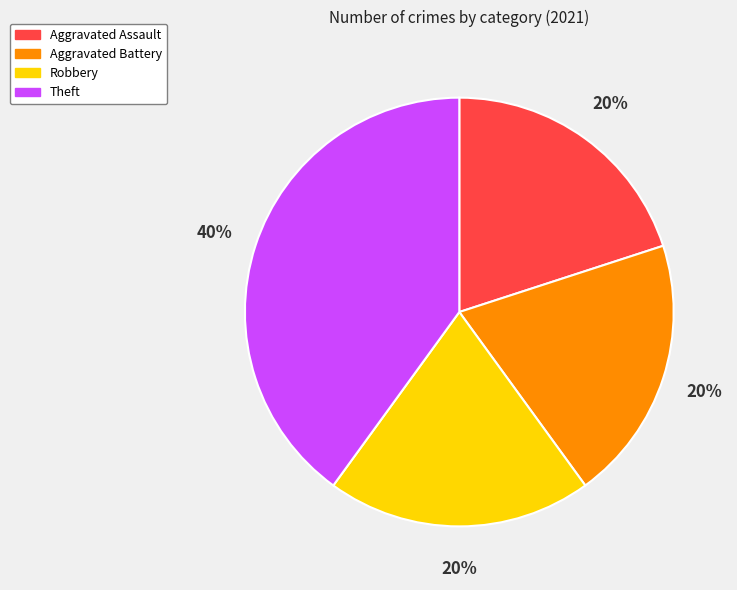

What percentage is the Theft slice, to the nearest percent?

40%